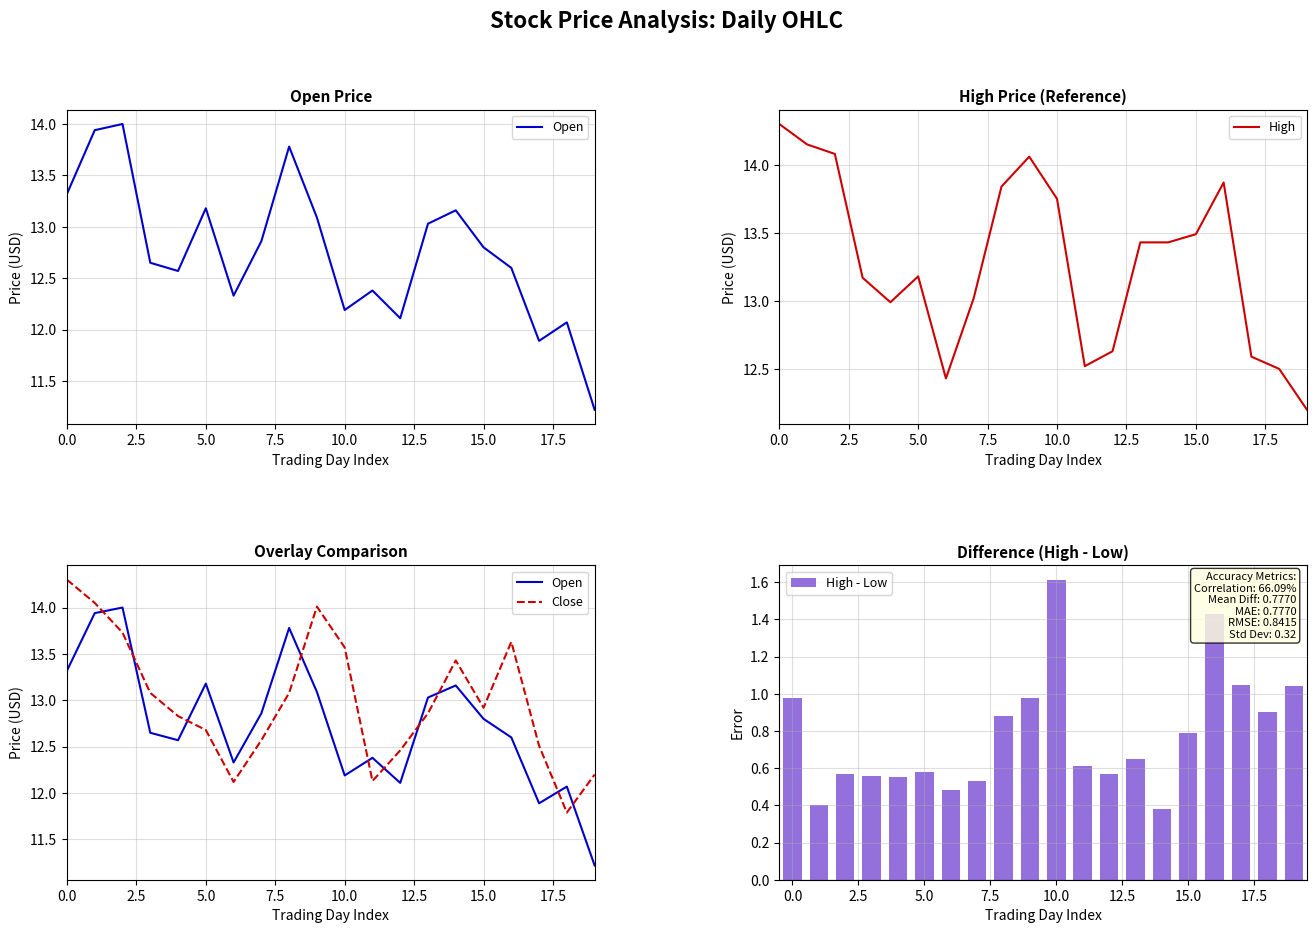

At which label does High reach its minimum?

19